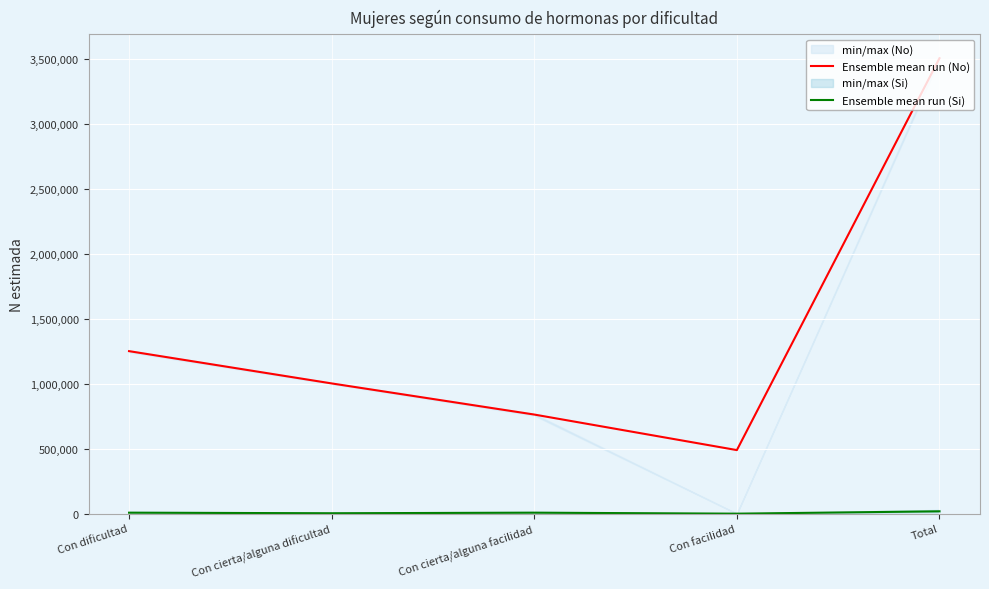

The value of Ensemble mean run (No) at Con facilidad is 690701. True or false?

False